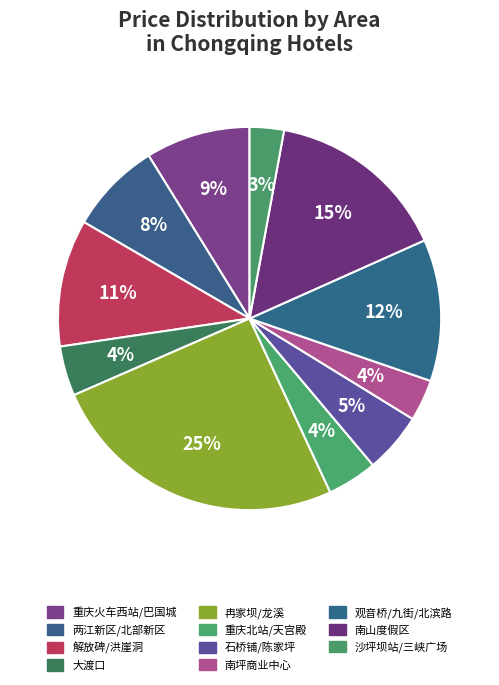

How many slices are in this pie chart?

11